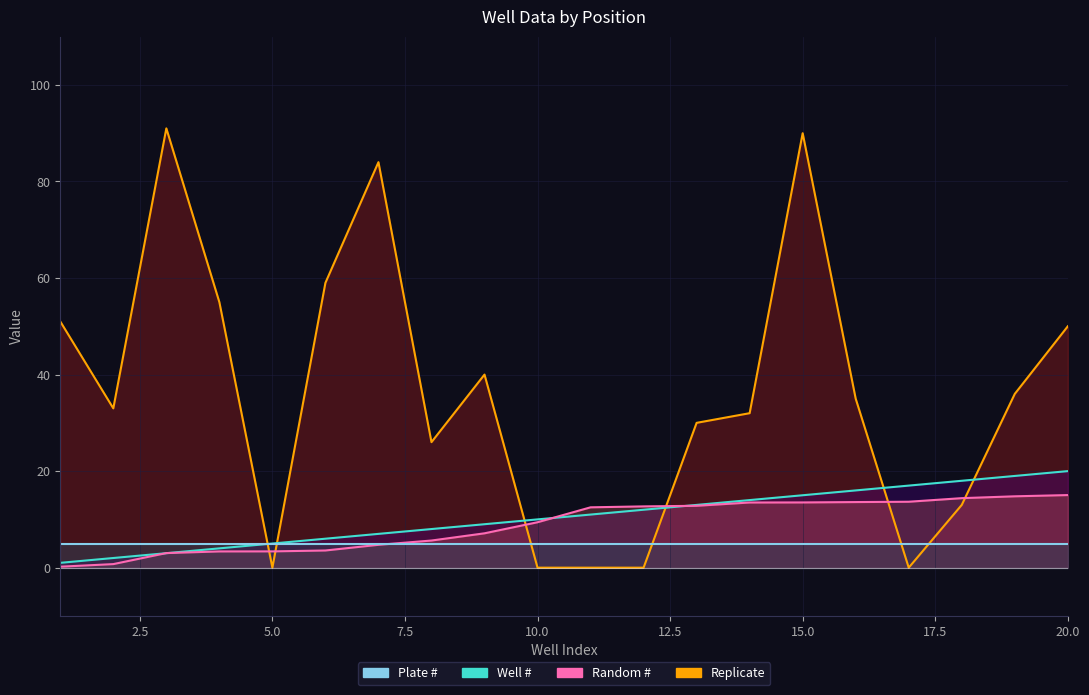

How many intersections are there between Replicate and Random #?

6